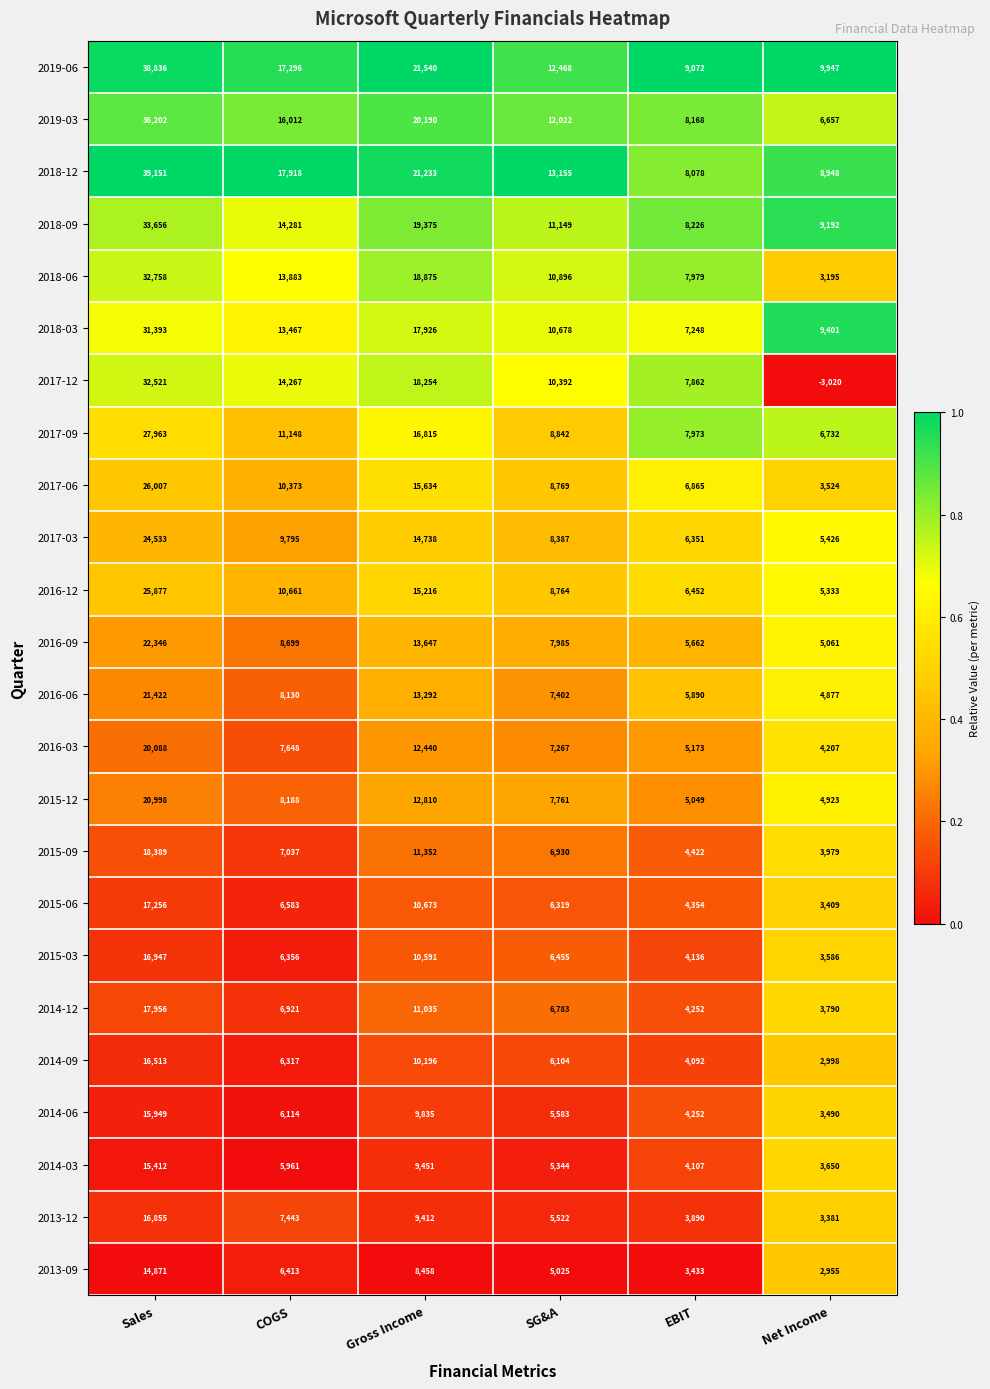

What is the difference between the 2019-06 values at Net Income and EBIT?

875